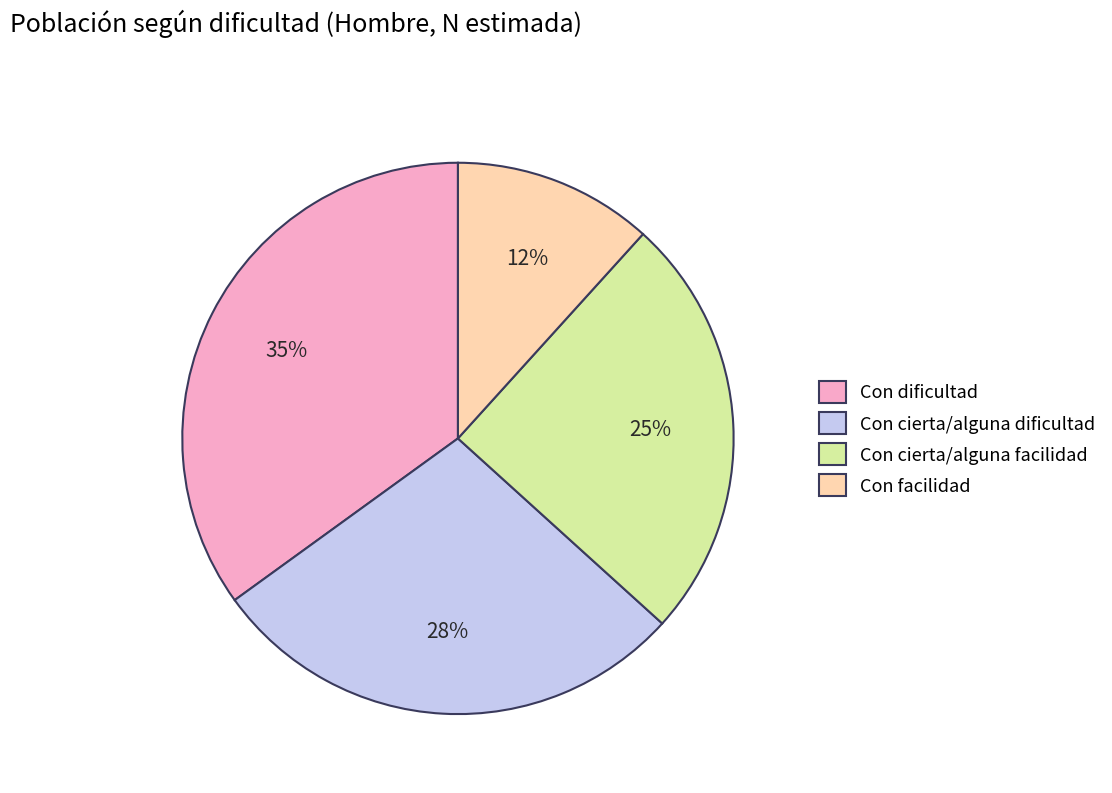

To the nearest percent, what is the difference between the largest and smallest slice percentages?

23%